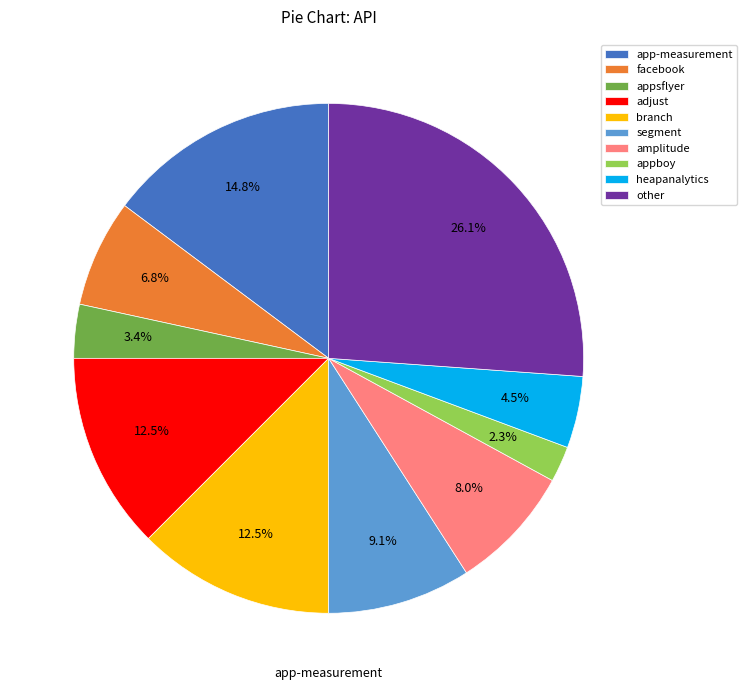

Which has a higher value, adjust or appsflyer?

adjust